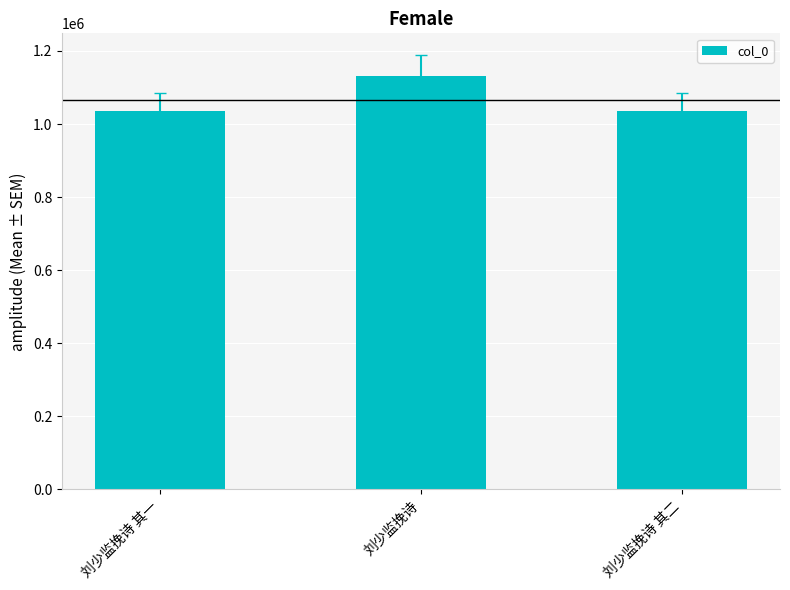

What is the value of the 2nd bar from the left?

1132256